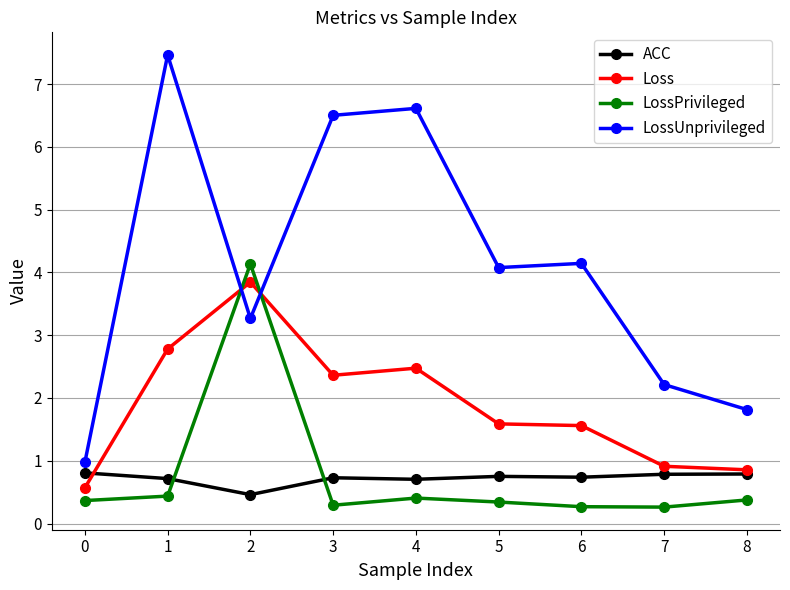

How many distinct data groups are displayed?

4